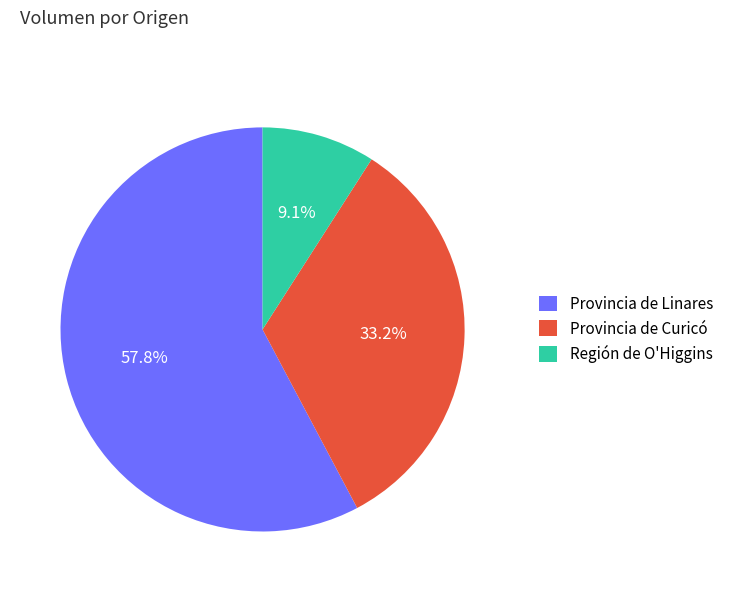

What is the smallest slice in the pie chart?

Región de O'Higgins